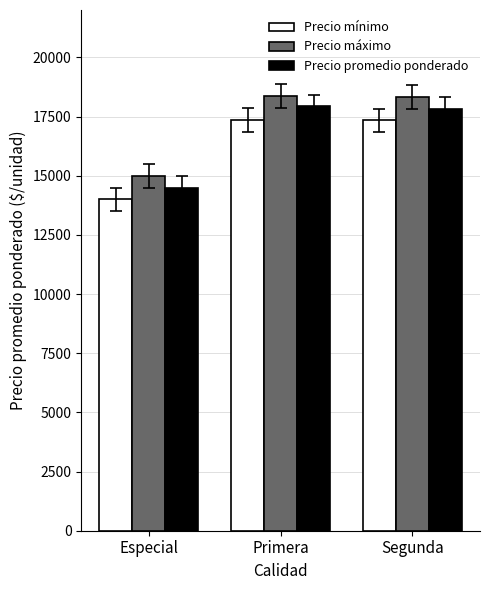

Read the Precio máximo value at Segunda.

18333